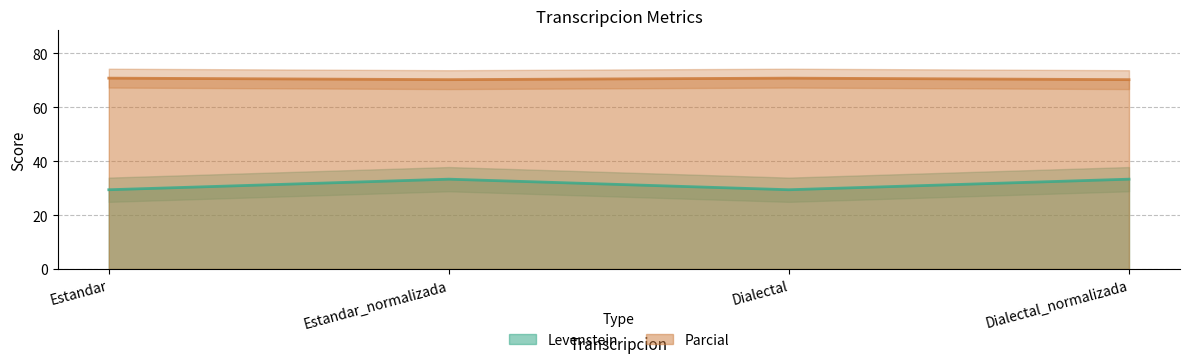

Which series has the largest range (max minus min)?

Levenstein